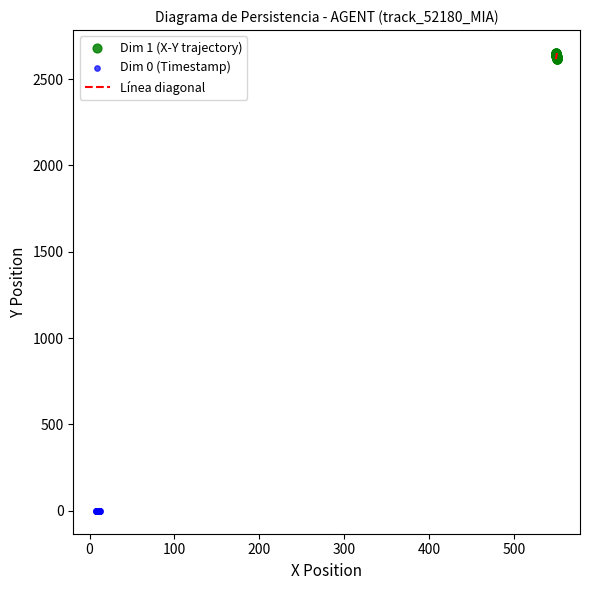

Which series reaches the maximum Y coordinate?

Dim 1 (X-Y trajectory)